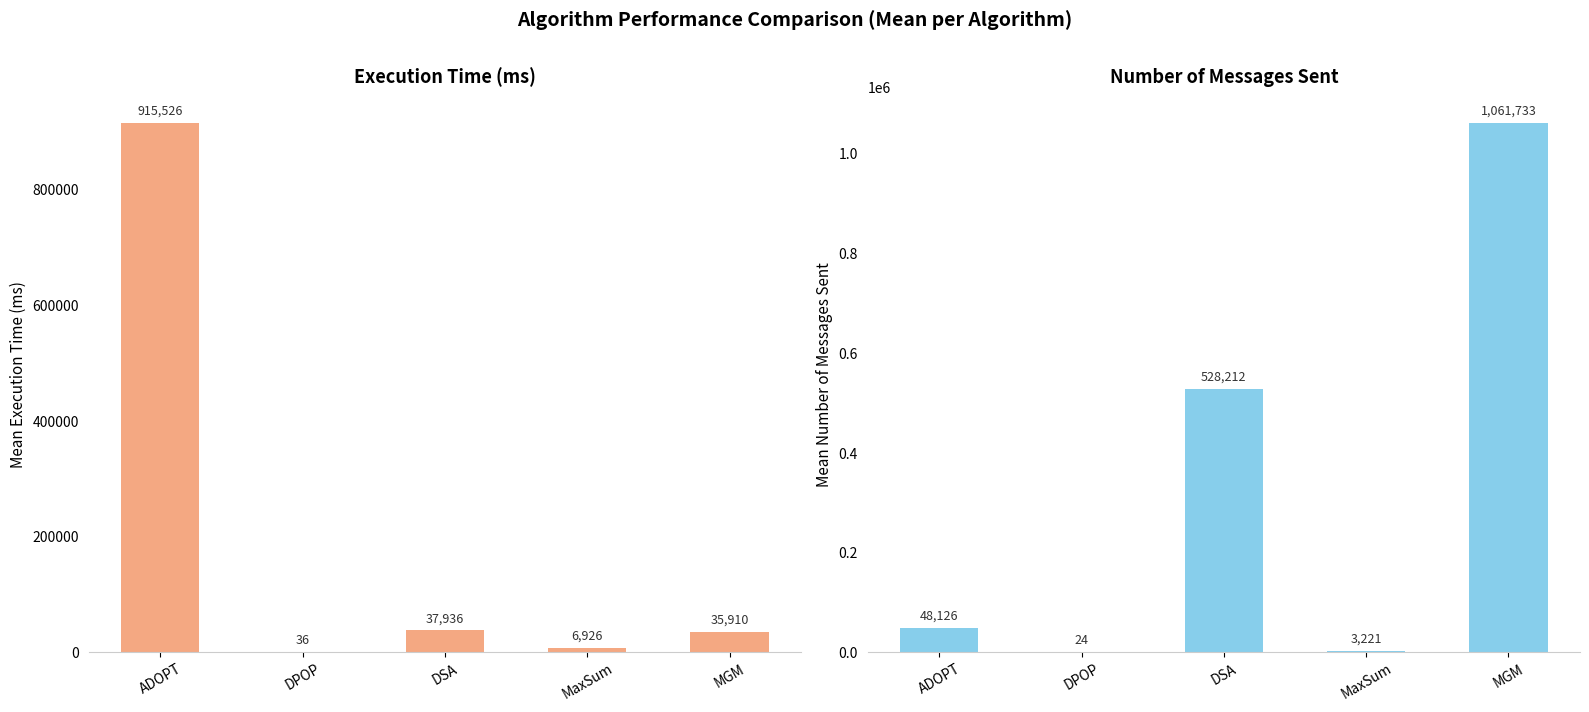

How many distinct data groups are displayed?

2